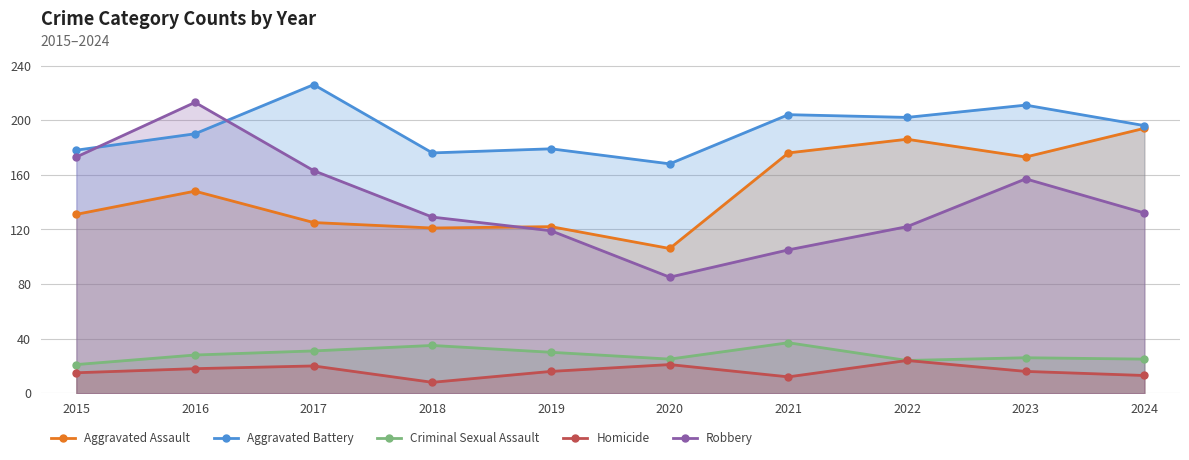

How many interior local valleys does the Criminal Sexual Assault series have?

2